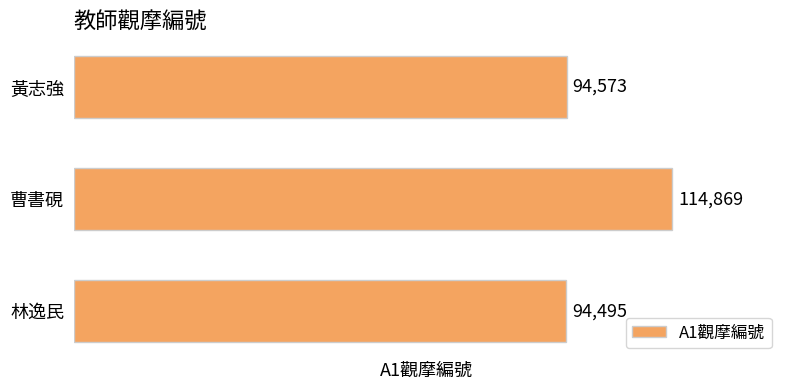

Rank the categories by value from highest to lowest.

曹書硯, 黃志強, 林逸民